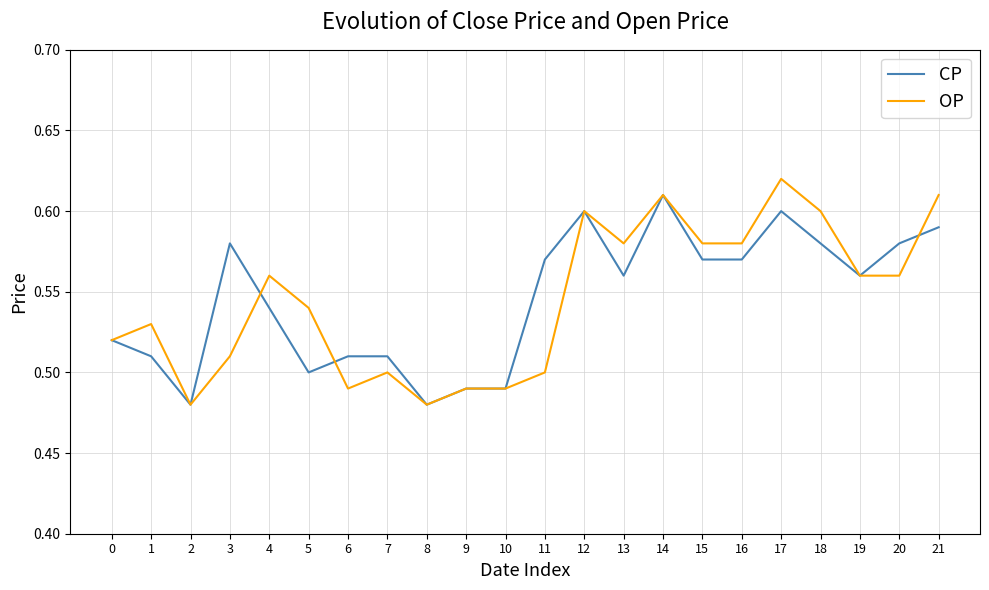

The value of CP at 7 is 0.9. True or false?

False